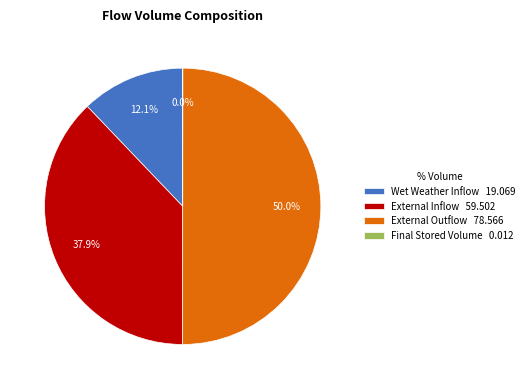

Does Wet Weather Inflow 19.069 account for over 50% of the chart?

No